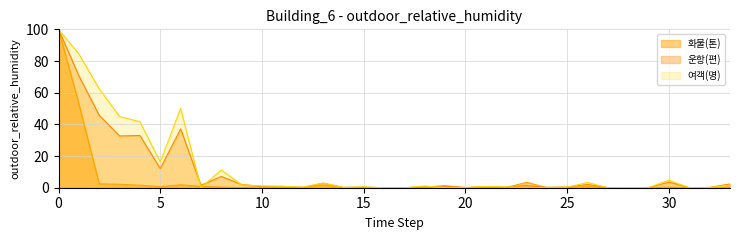

True or false: 여객(명) has a value of 1.1 at 10.

True